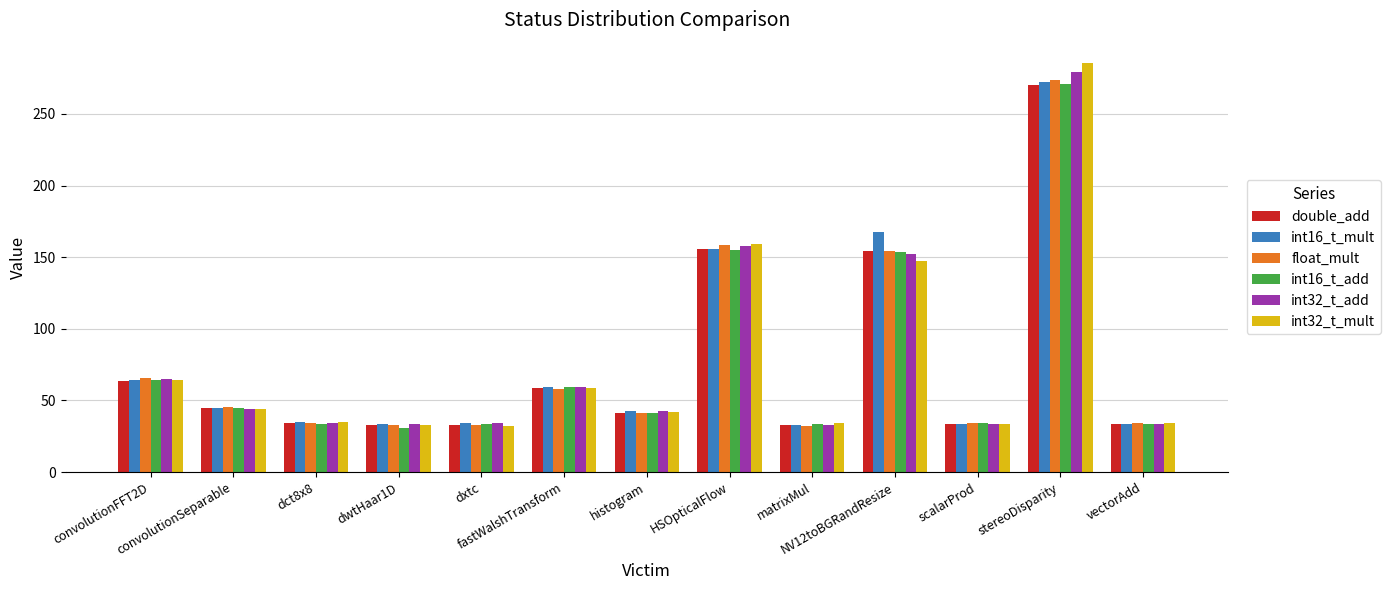

How many bars are there in each group?

6